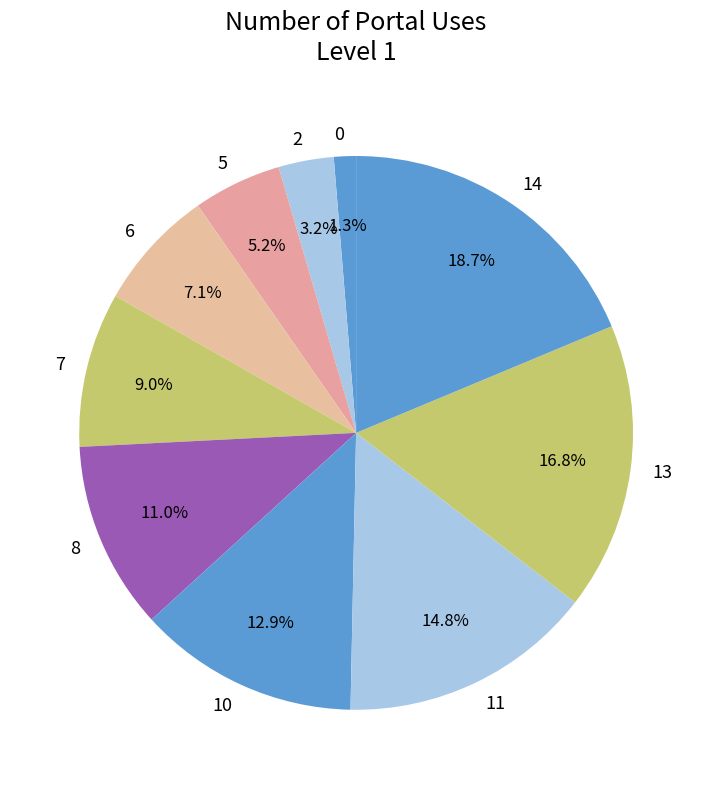

Does 8 represent more than half of the total?

No